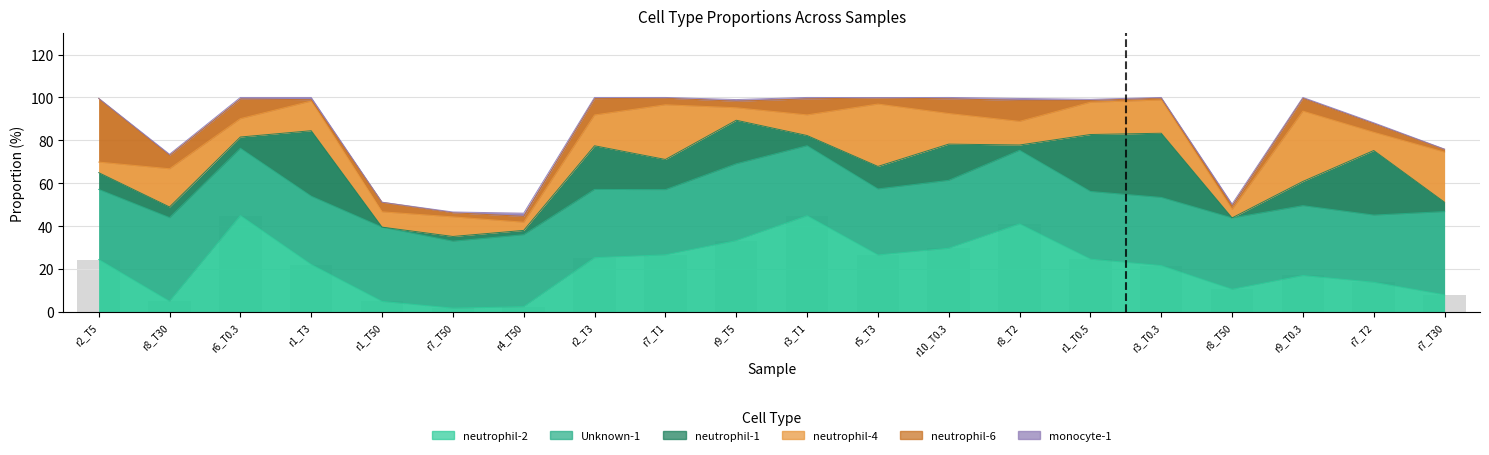

At which label is the value closest to 23?

r1_T3